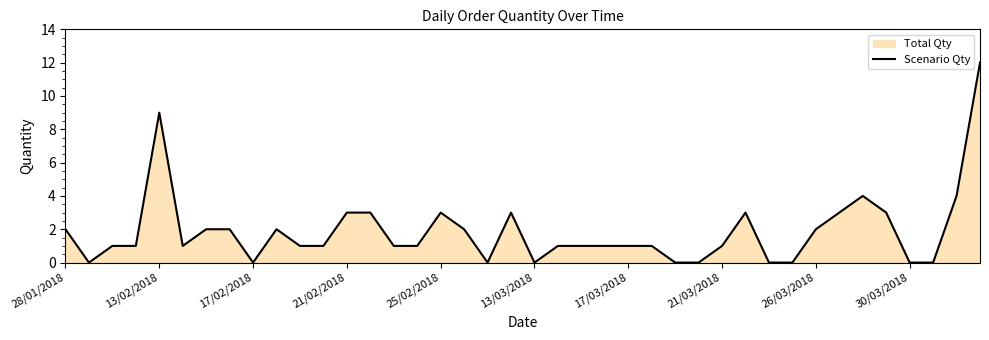

Read the value at 25/02/2018.

3